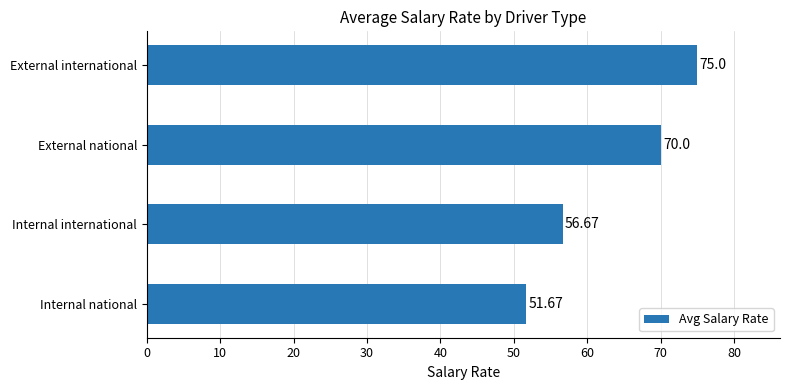

What is the difference between the maximum and minimum values?

23.3